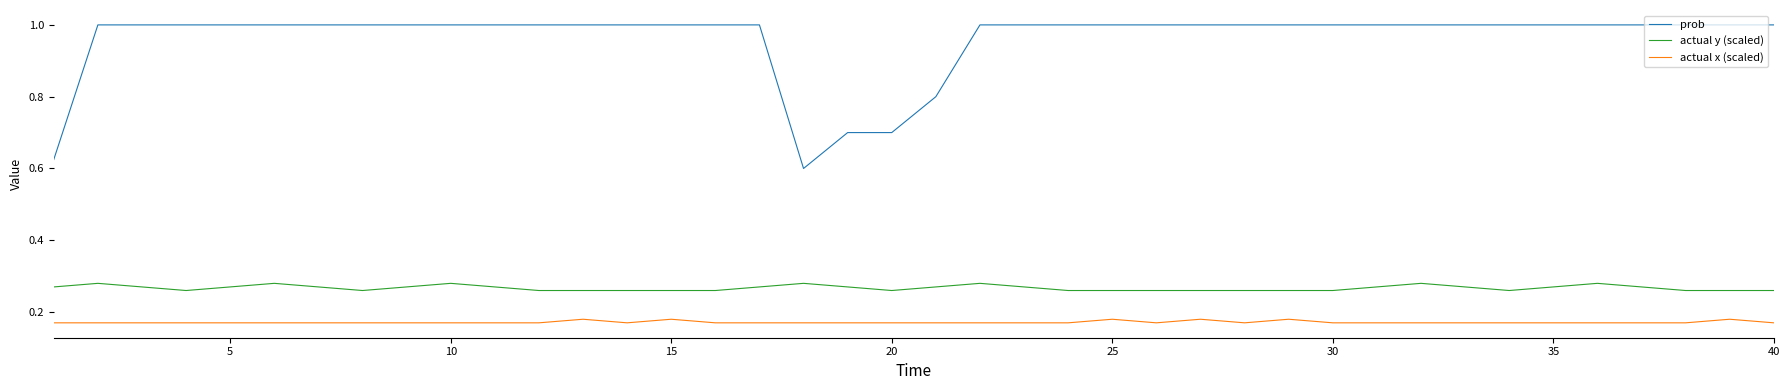

What is the greatest value displayed?

1.0